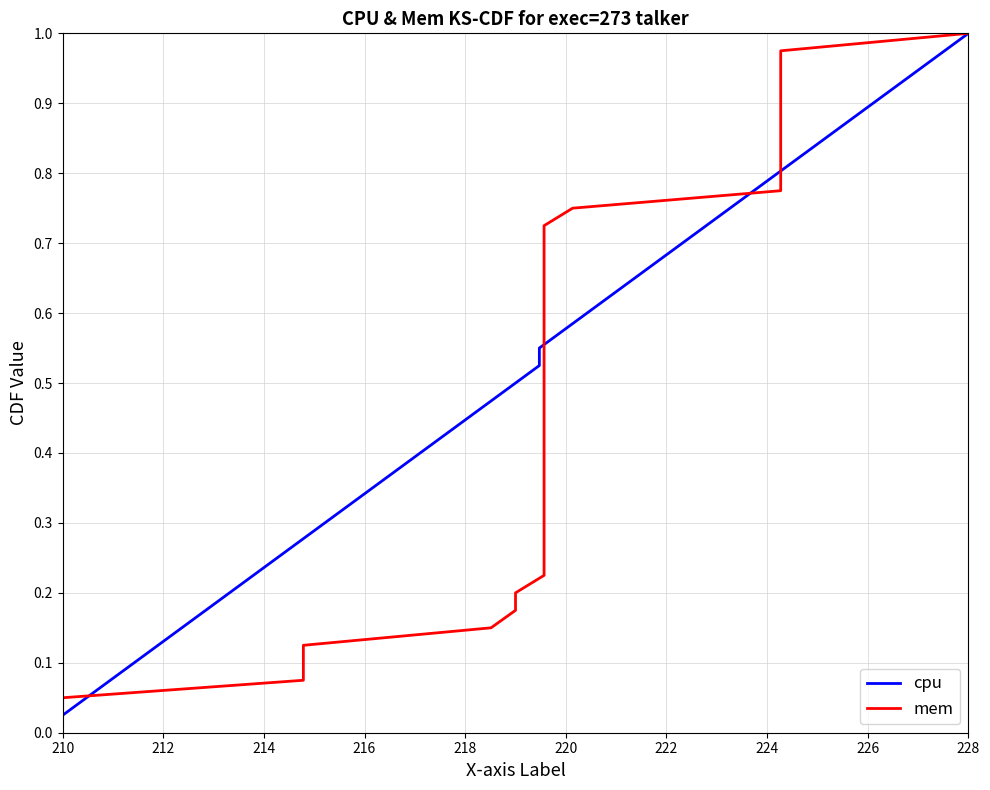

The cpu series shows 0.8 at 23. True or false?

False